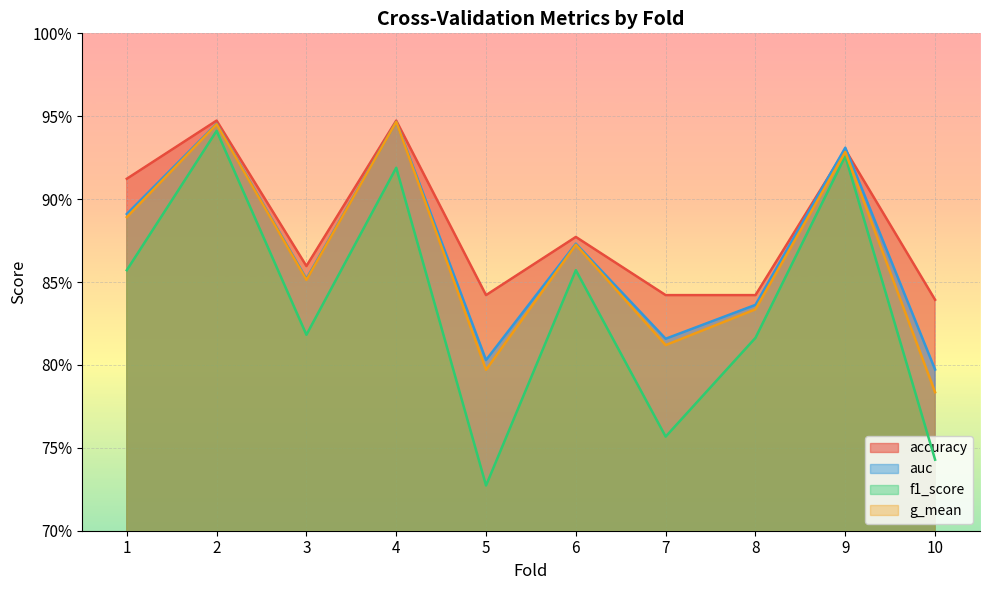

How many auc values are between 0 and 1?

10